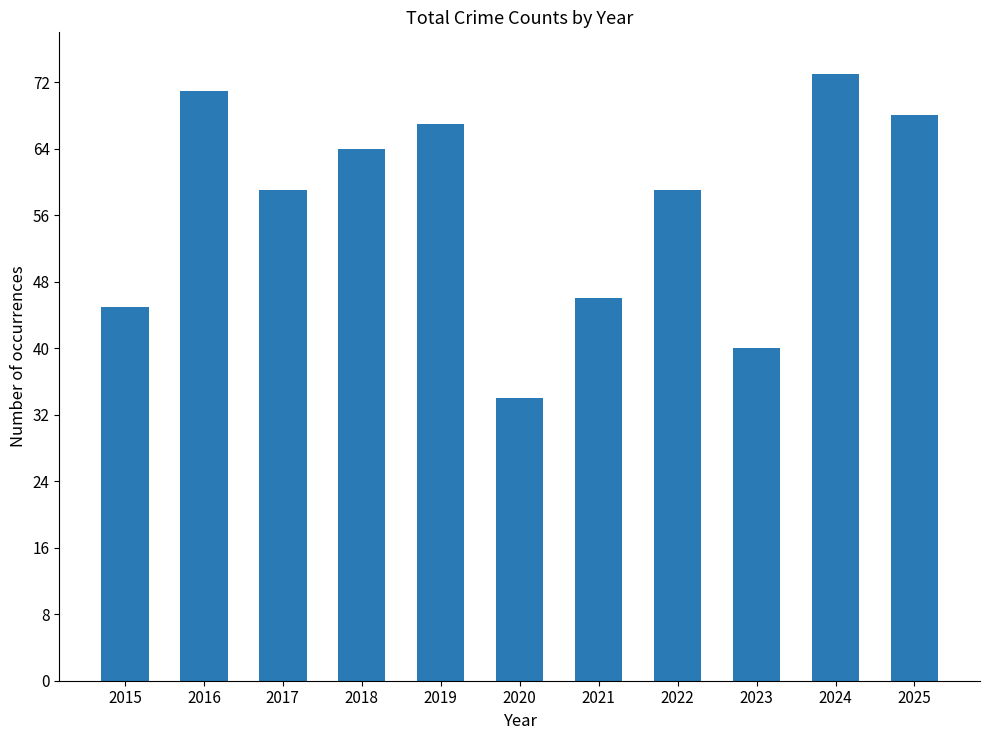

How many categories are shown in the chart?

11